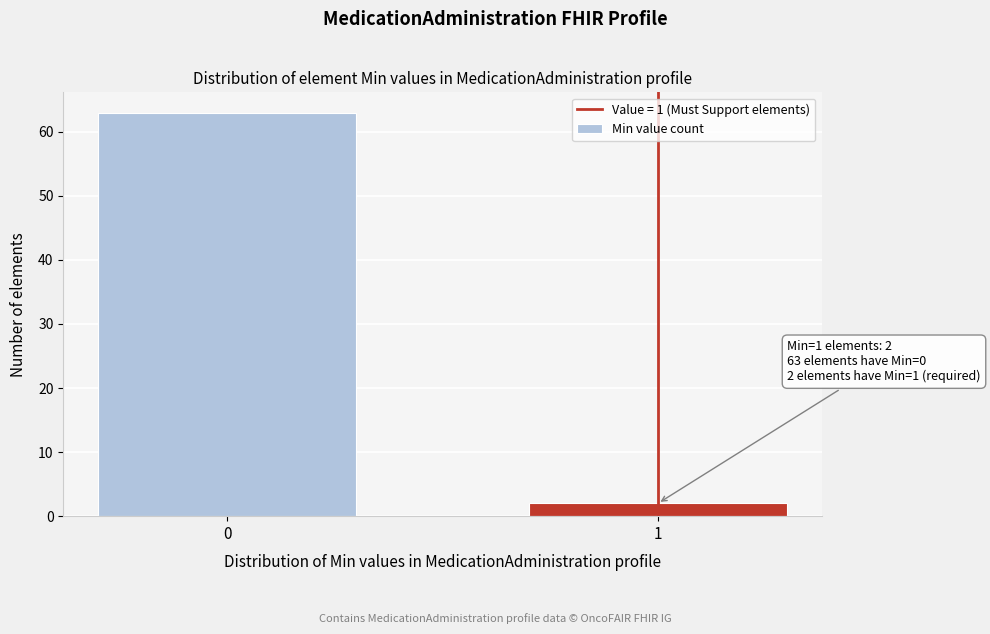

Reading right to left, transcribe all the data shown in this chart.

2	63